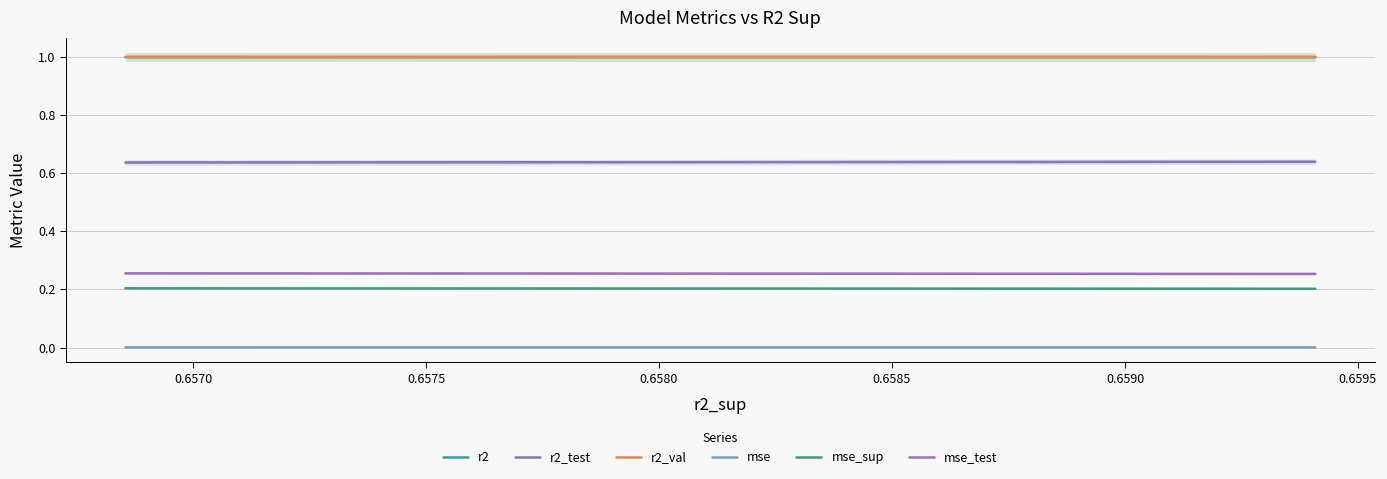

Reading left to right, list all the values displayed in this chart.

r2: 1.0	1.0	1.0	1.0	1.0	1.0	1.0	1.0	1.0	1.0
r2_test: 0.6	0.6	0.6	0.6	0.6	0.6	0.6	0.6	0.6	0.6
r2_val: 1.0	1.0	1.0	1.0	1.0	1.0	1.0	1.0	1.0	1.0
mse: 0.0	0.0	0.0	0.0	0.0	0.0	0.0	0.0	0.0	0.0
mse_sup: 0.2	0.2	0.2	0.2	0.2	0.2	0.2	0.2	0.2	0.2
mse_test: 0.3	0.3	0.3	0.3	0.3	0.3	0.3	0.3	0.3	0.3